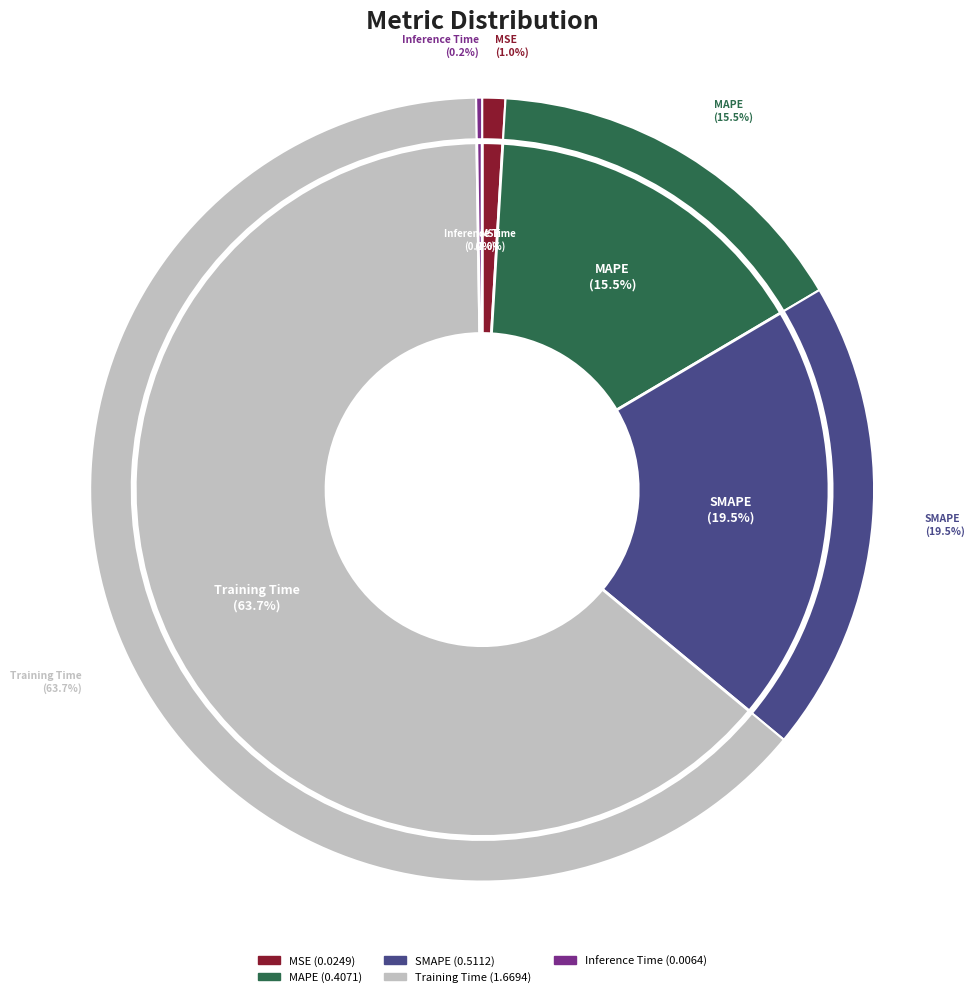

To the nearest percent, what portion does Training Time represent?

64%